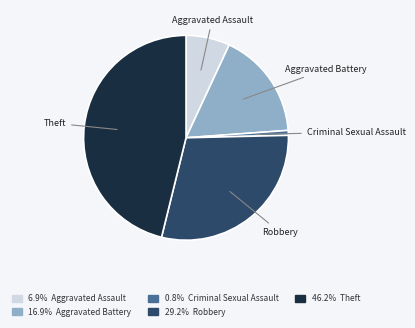

Rank the categories by value from lowest to highest.

Criminal Sexual Assault, Aggravated Assault, Aggravated Battery, Robbery, Theft